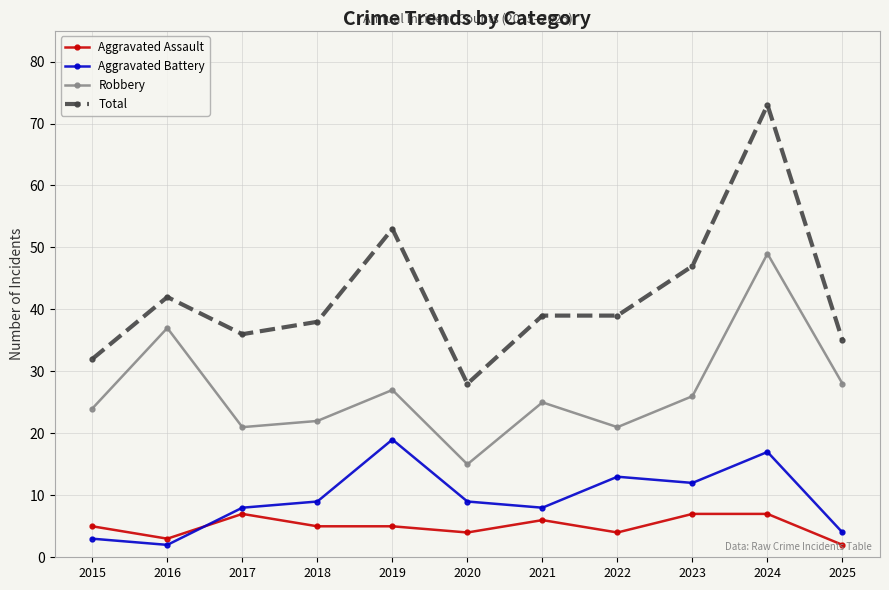

List the series in order of their peak value, lowest first.

Aggravated Assault, Aggravated Battery, Robbery, Total